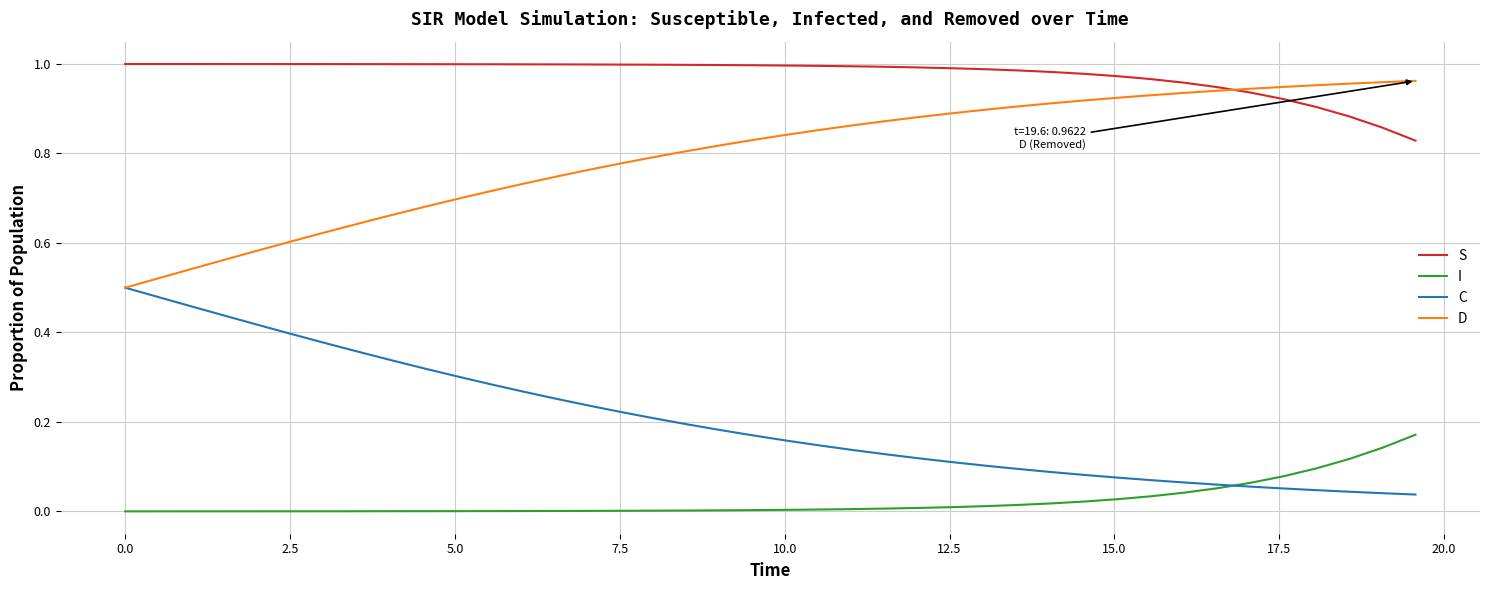

List the series in order of their overall mean, lowest first.

I, C, D, S